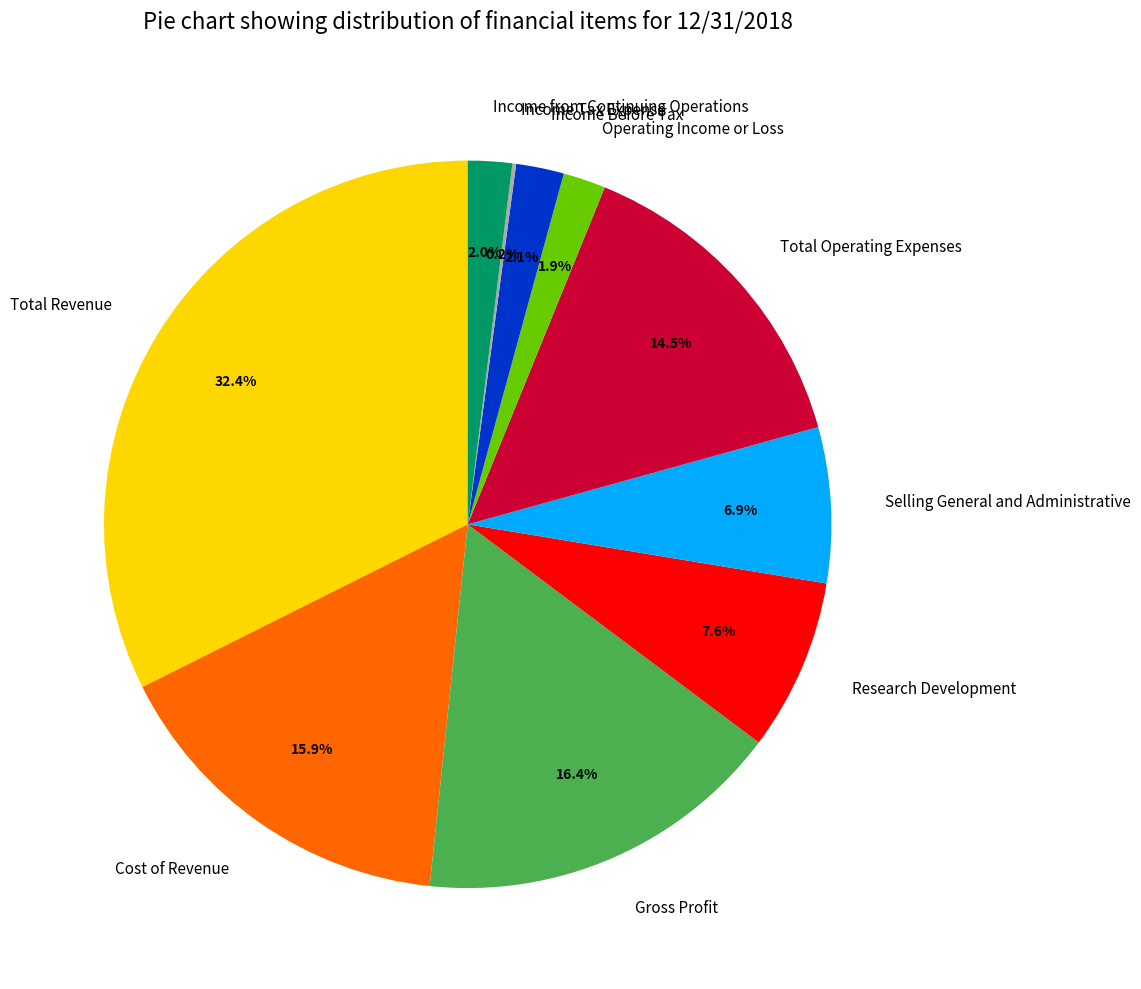

What is the total percentage of Total Revenue and Income Before Tax?

34.5%